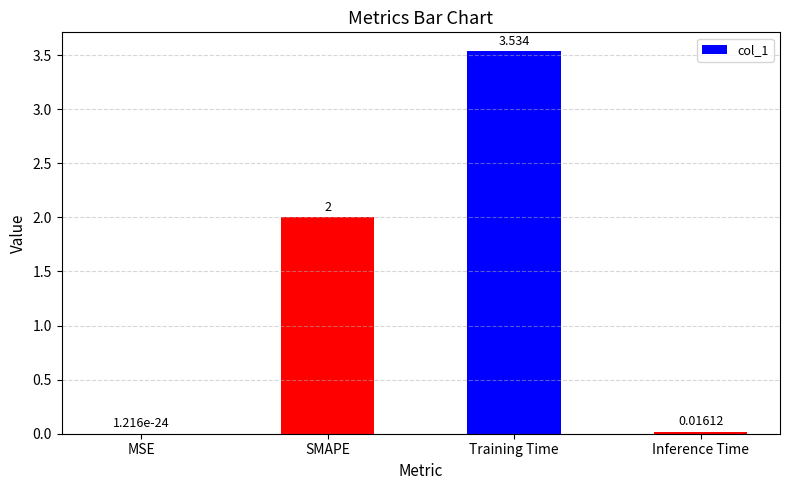

Between Inference Time and Training Time, which is larger?

Training Time